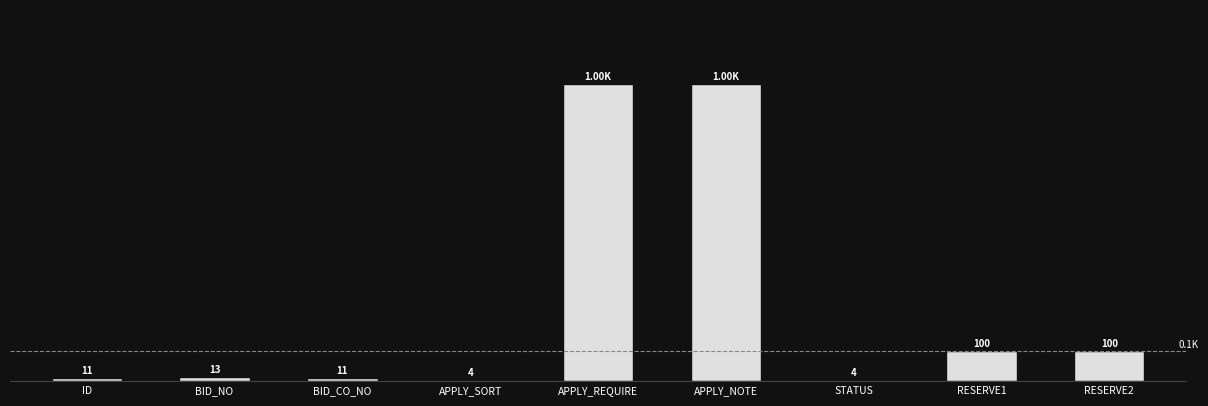

Which has a higher value, BID_NO or APPLY_SORT?

BID_NO